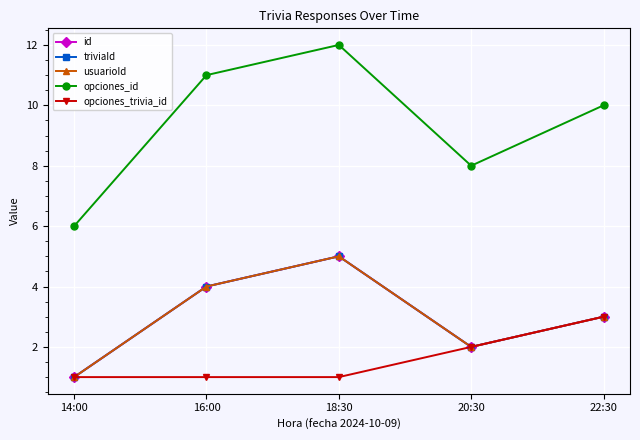

Where is opciones_trivia_id nearest to the value 2?

20:30